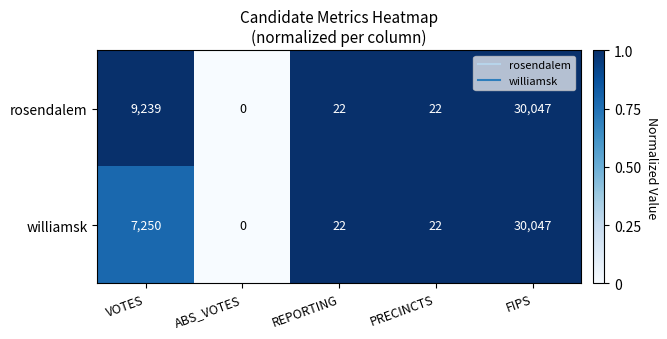

At which label is williamsk closest to 15023?

VOTES